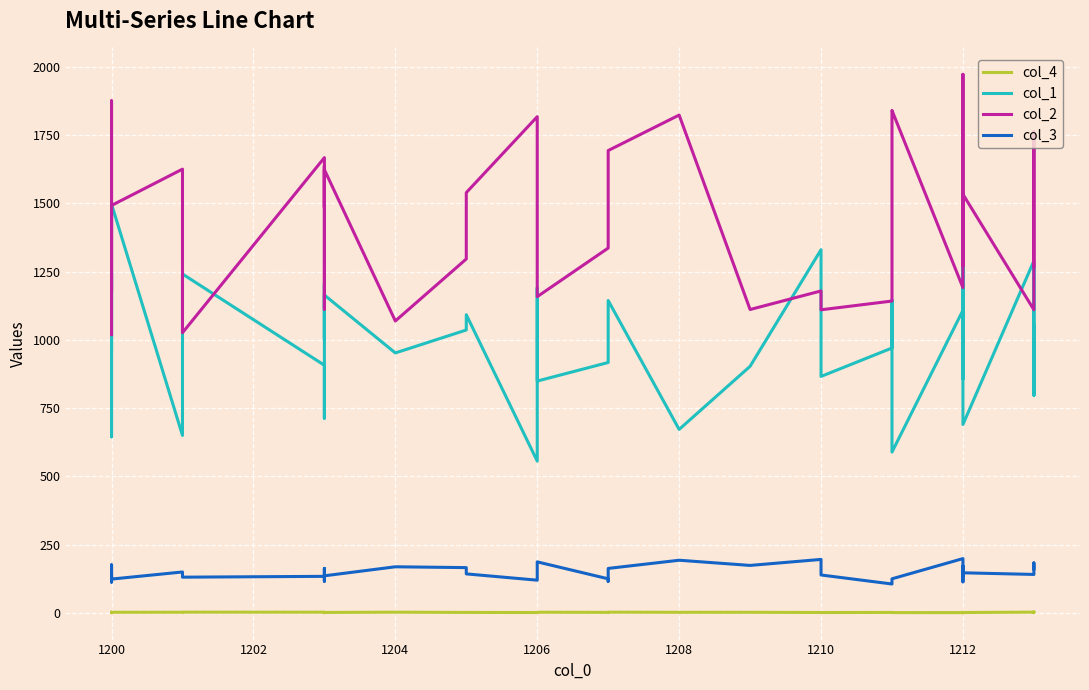

List the series in order of their peak value, highest first.

col_2, col_1, col_3, col_4